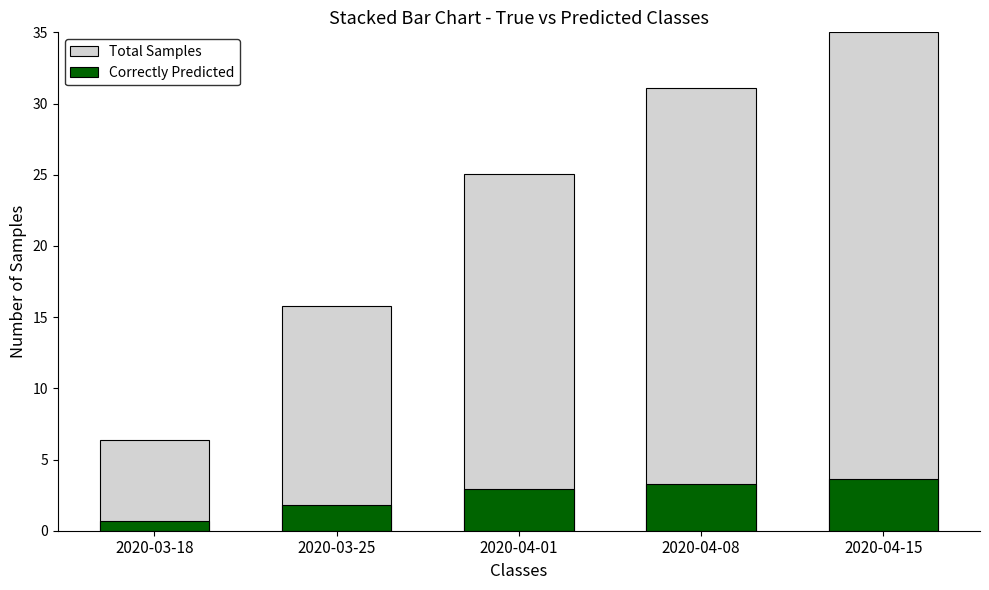

Reading left to right, what are all the values shown in this chart?

Total Samples: 6.3	15.8	25.1	31.1	35.0
Correctly Predicted: 0.7	1.8	2.9	3.3	3.6